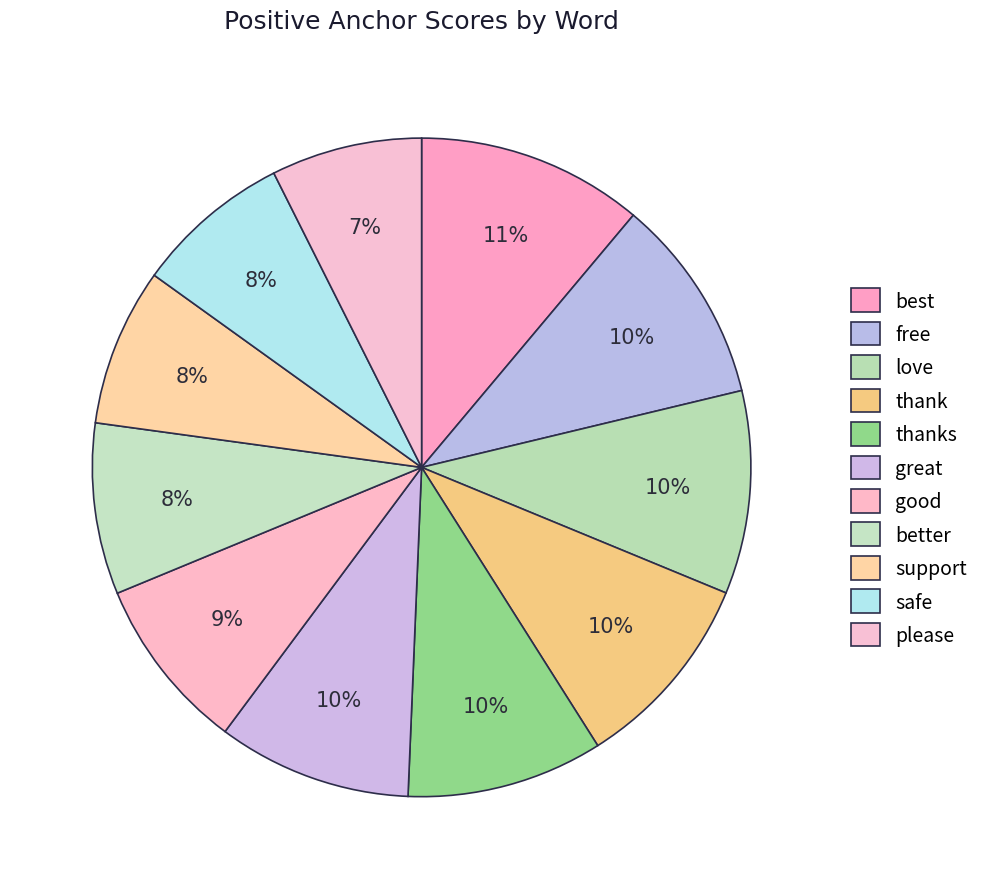

To the nearest percent, what percentage of the pie is thanks?

10%